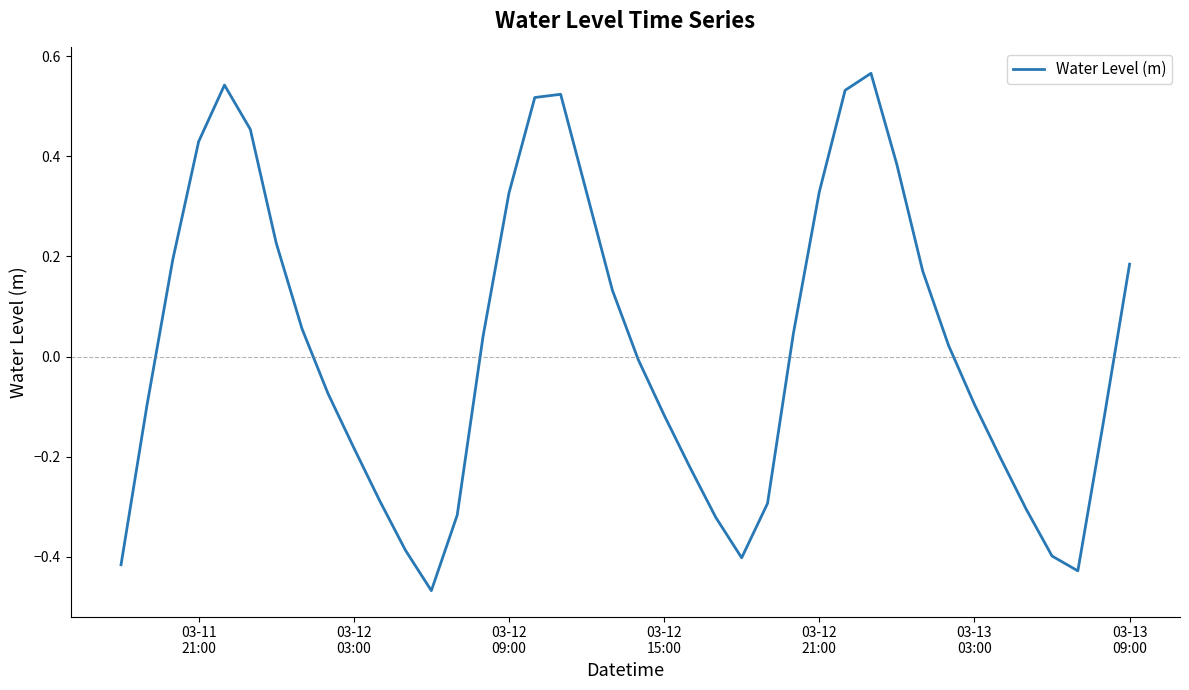

What is the difference between the maximum and minimum values?

1.0